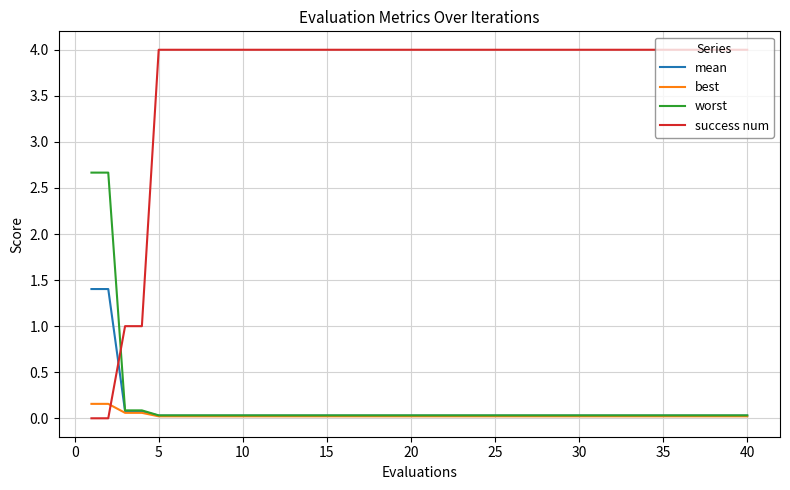

Which series has the widest spread of values?

success num